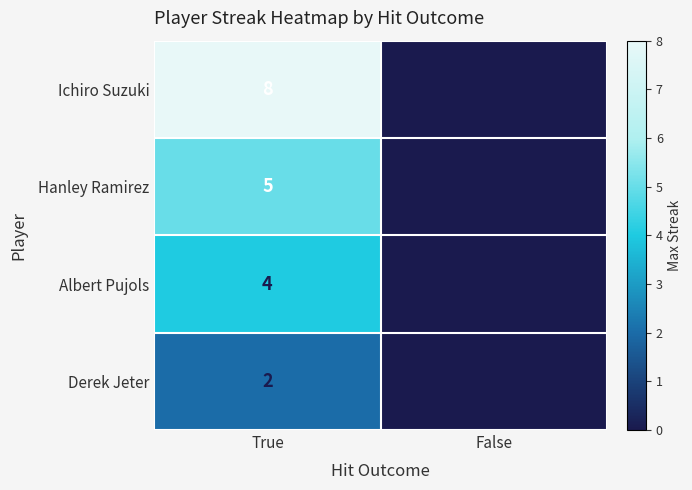

Rank the categories by Derek Jeter value from lowest to highest.

False, True